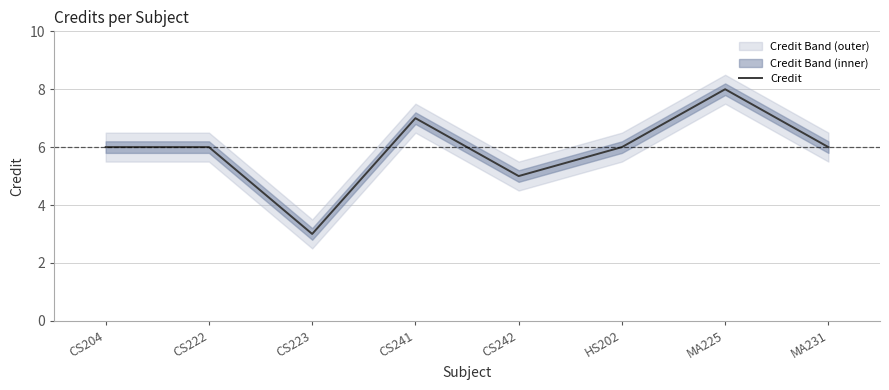

What is the maximum value shown in the chart?

8